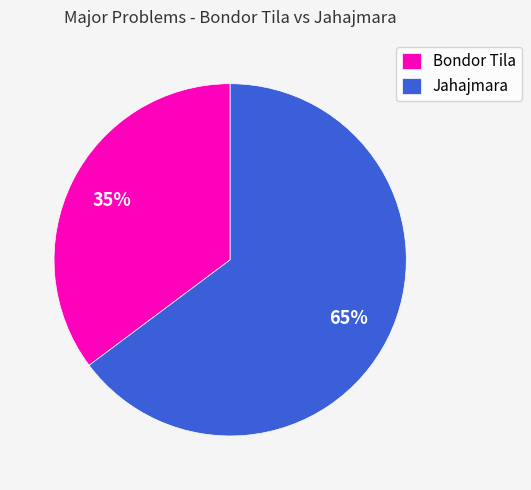

To the nearest percent, what is the combined percentage of Jahajmara and Bondor Tila?

100%